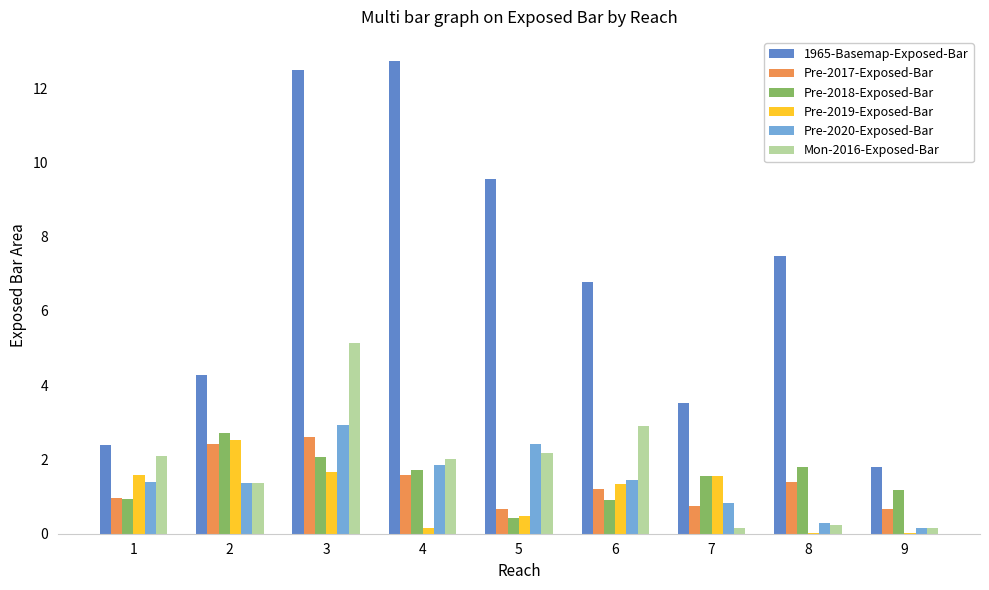

Is the value of Pre-2020-Exposed-Bar at 4 greater than the value of 1965-Basemap-Exposed-Bar at 1?

No